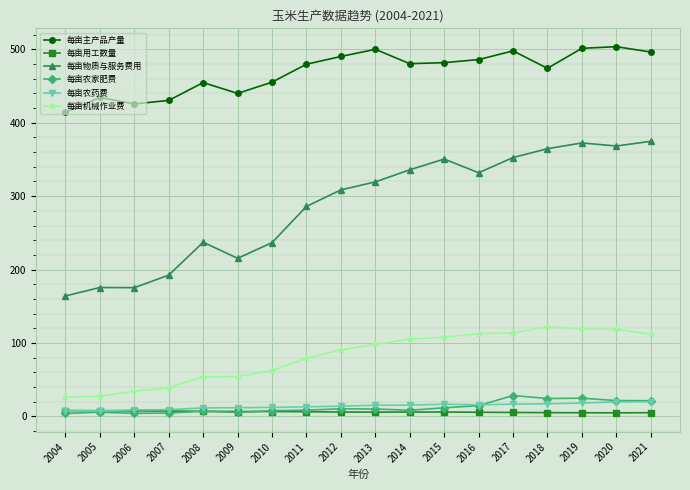

The value of 每亩主产品产量 at 2004 is 414.3. True or false?

True